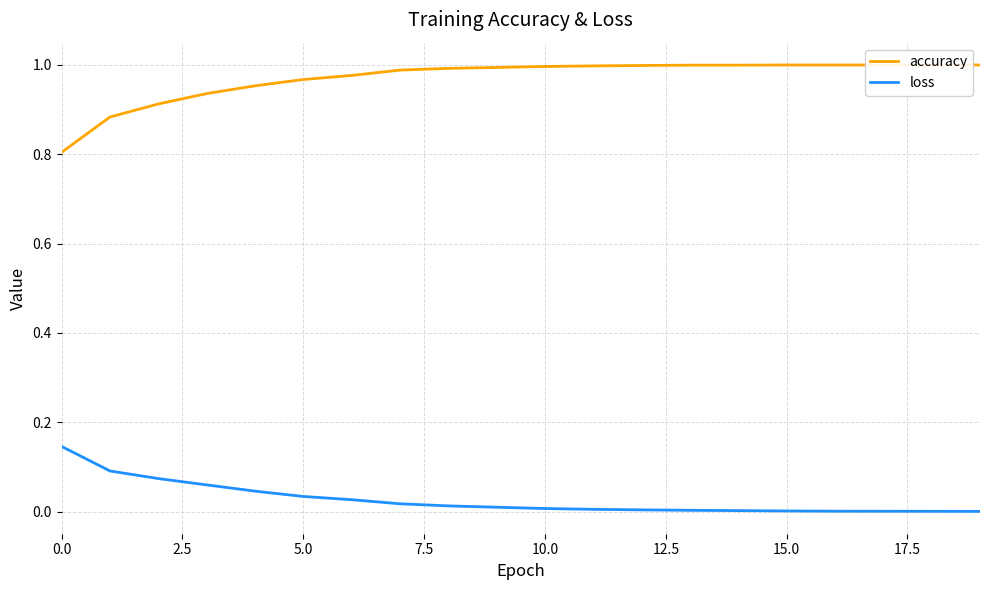

Is it true that loss equals 0.0 at 15?

False